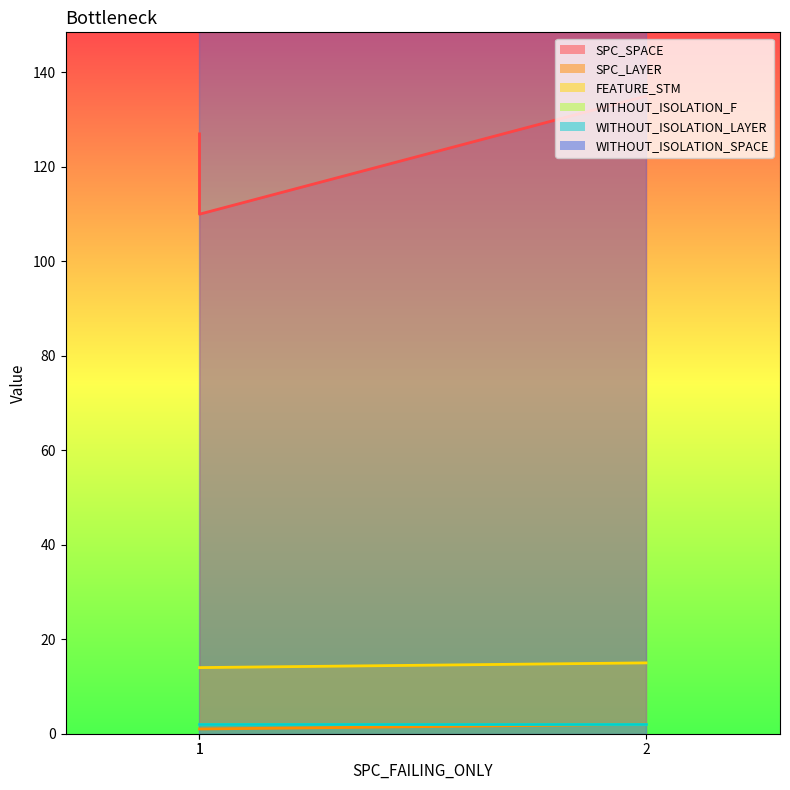

Which category has the highest value in the SPC_LAYER series?

2